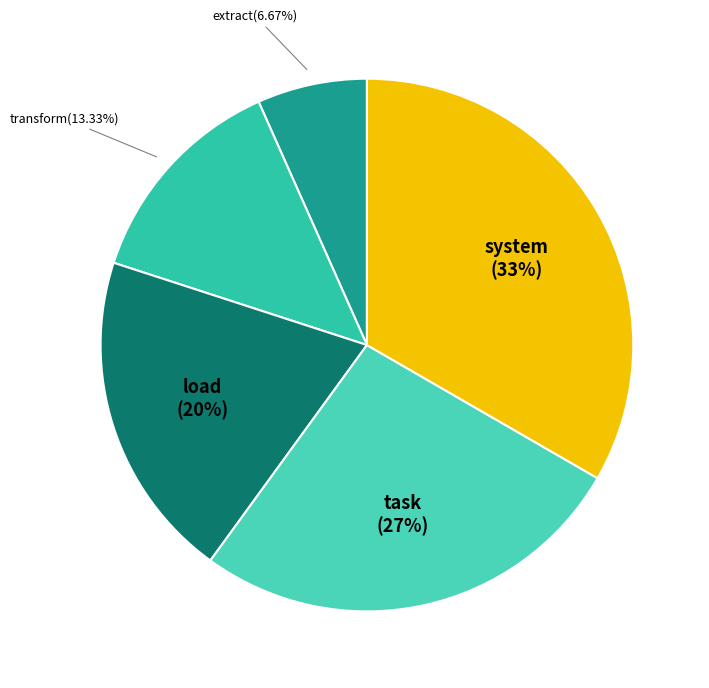

The system slice represents 33% of the pie. True or false?

True